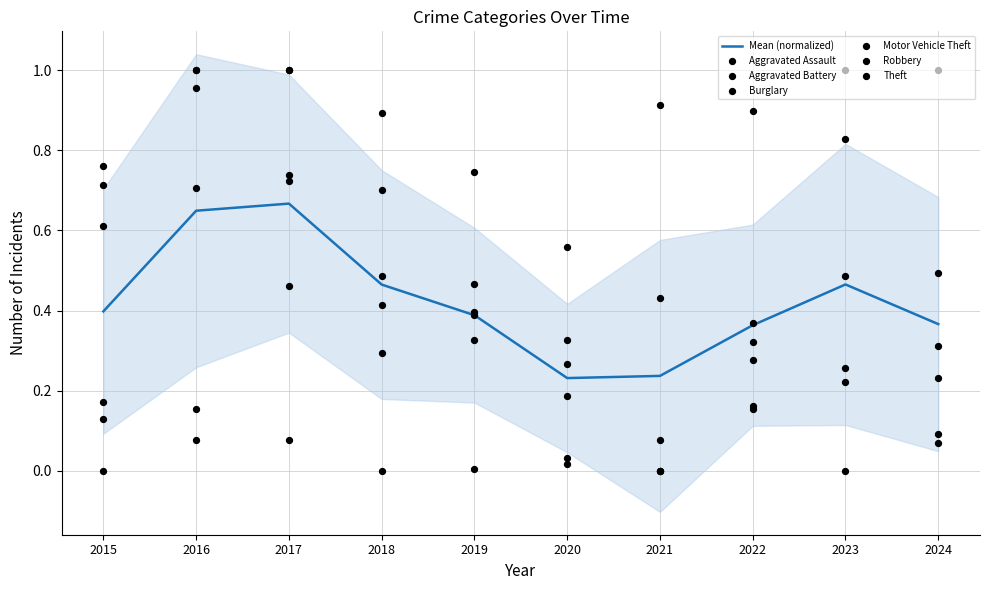

At how many categories does at least one series exceed 0?

10